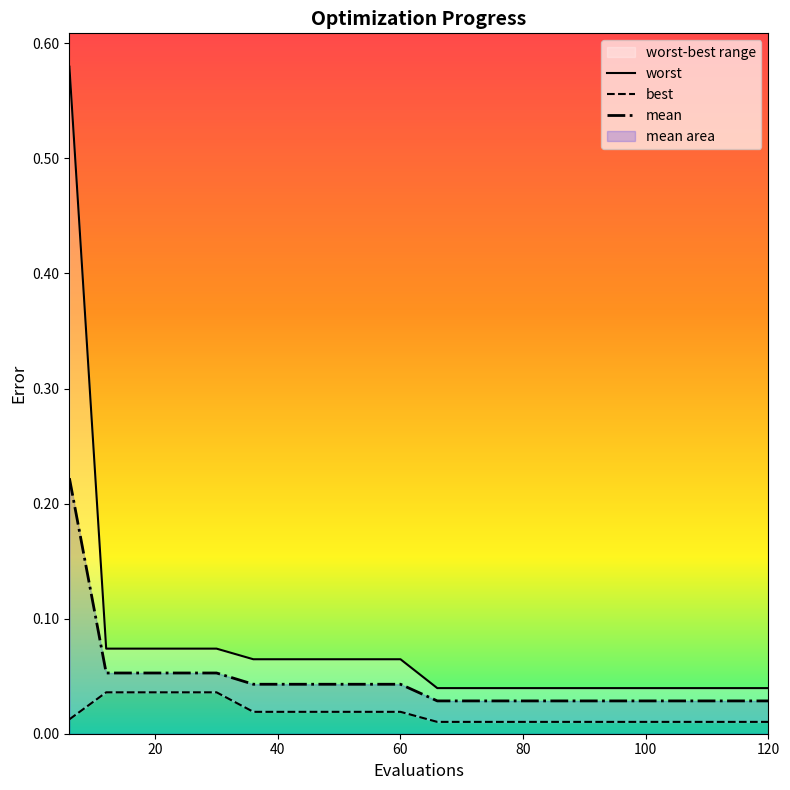

What is the label of the 17th point from the right?

60